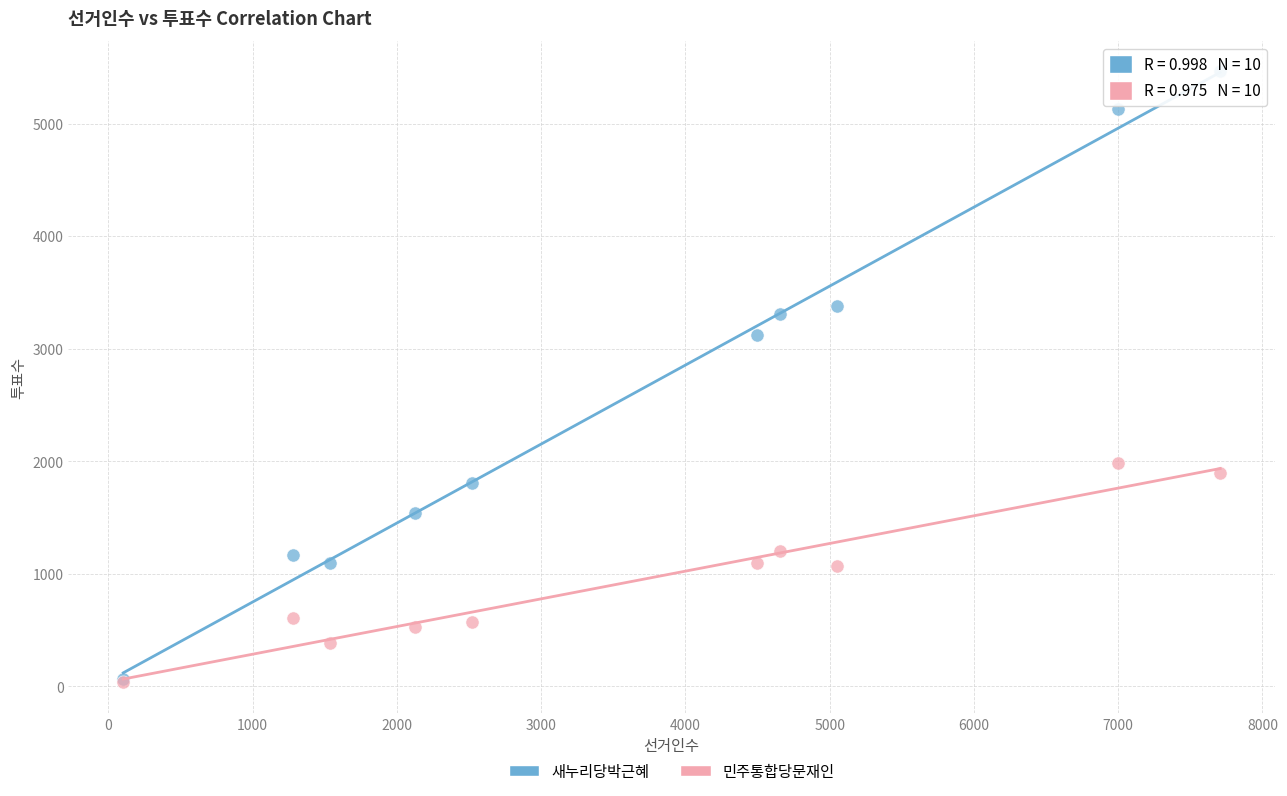

Across all series, what Y value is closest to 2750?

3121